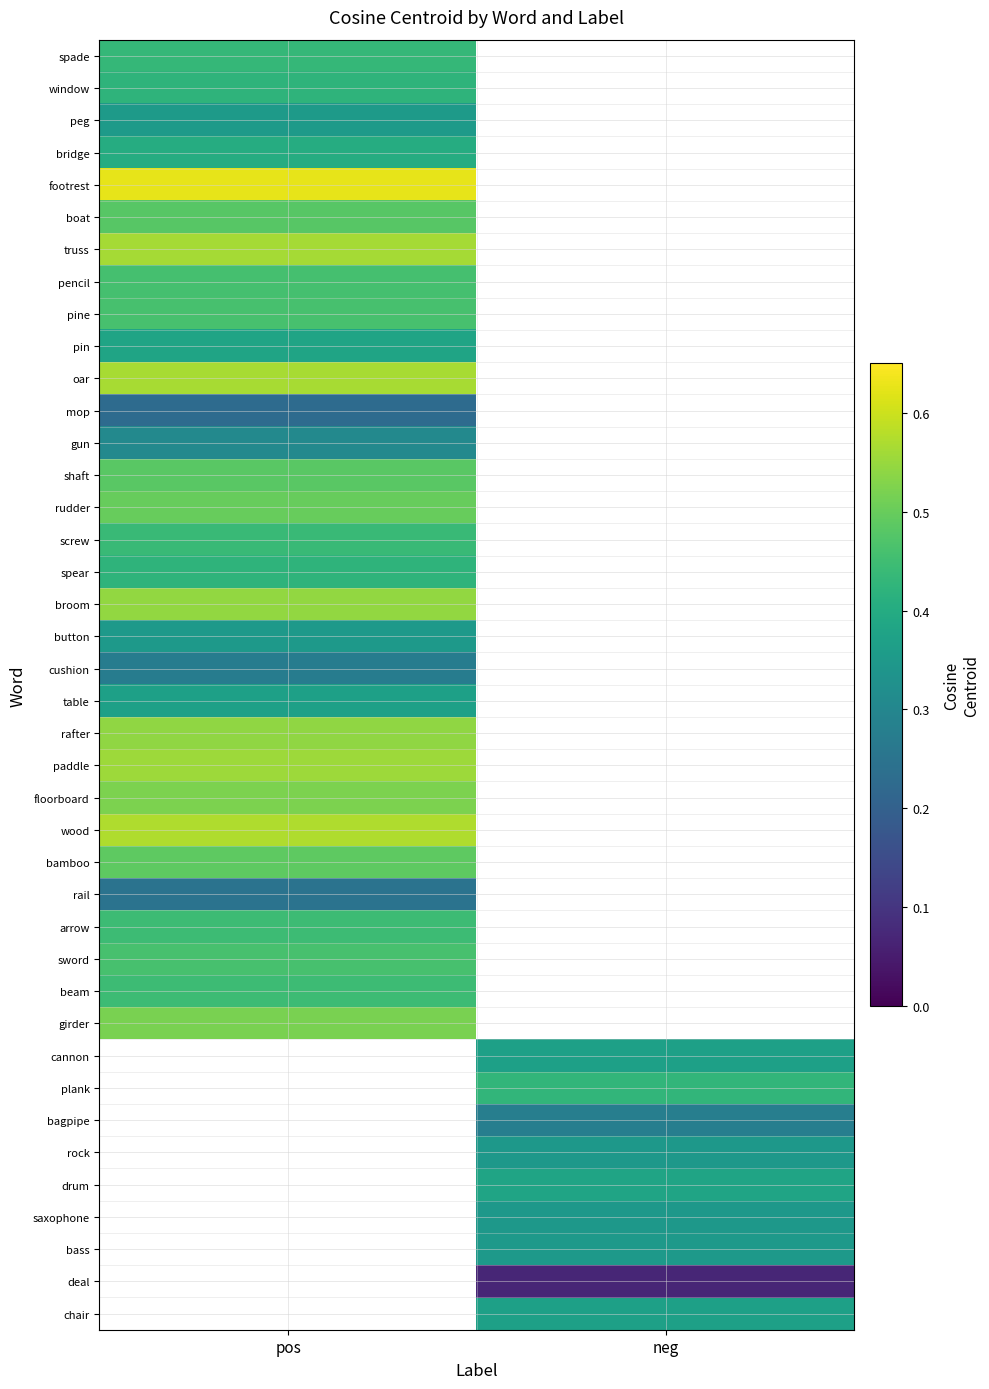

At how many categories does at least one series exceed 0?

2